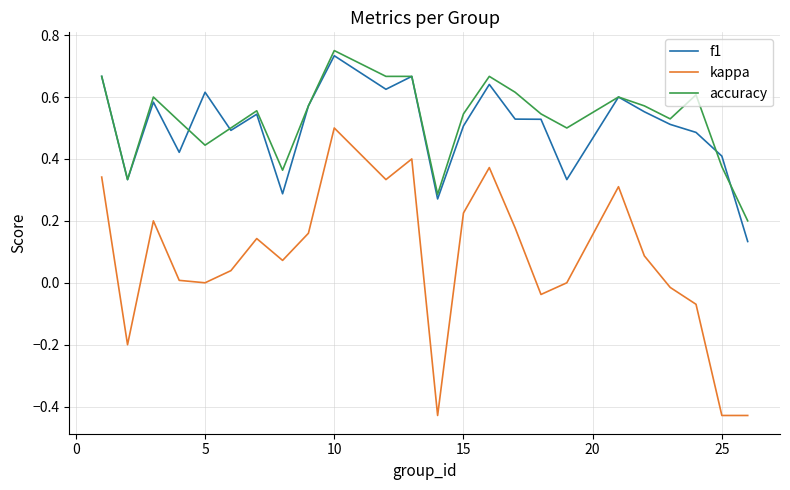

Which series has the largest range (max minus min)?

kappa